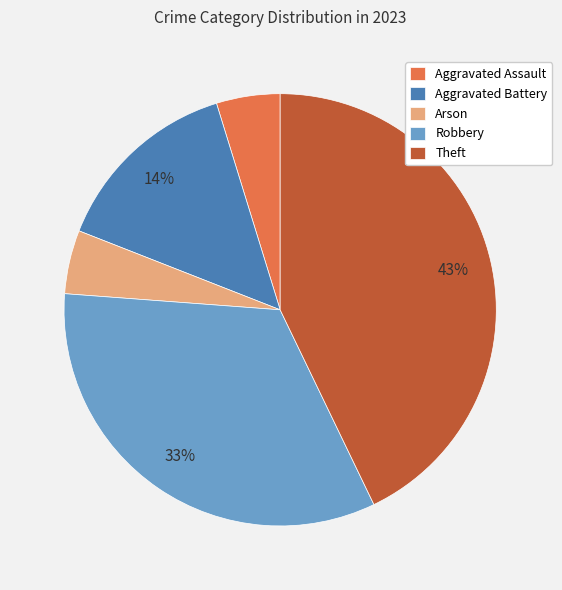

Which category has the biggest portion of the pie?

Theft